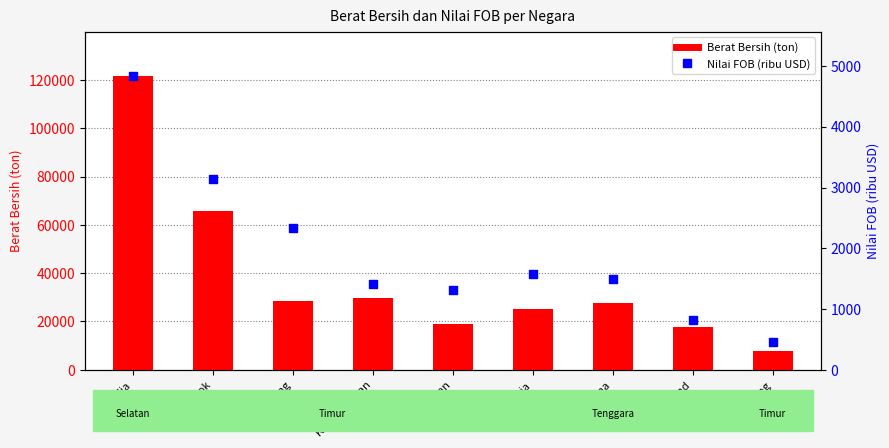

Which series has the largest Y range (max minus min)?

Berat Bersih